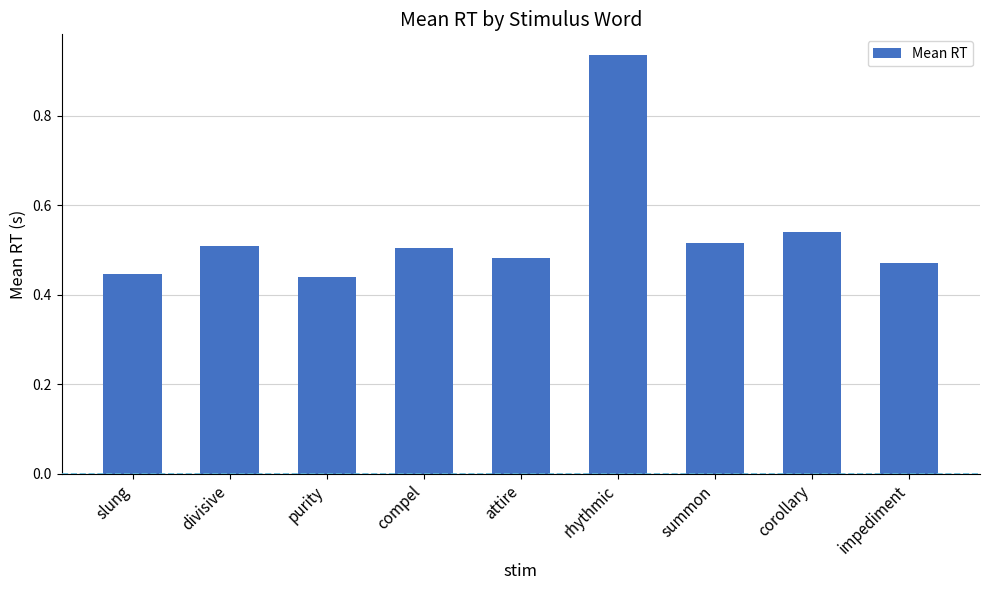

Count the values in the range 0 to 1.

9